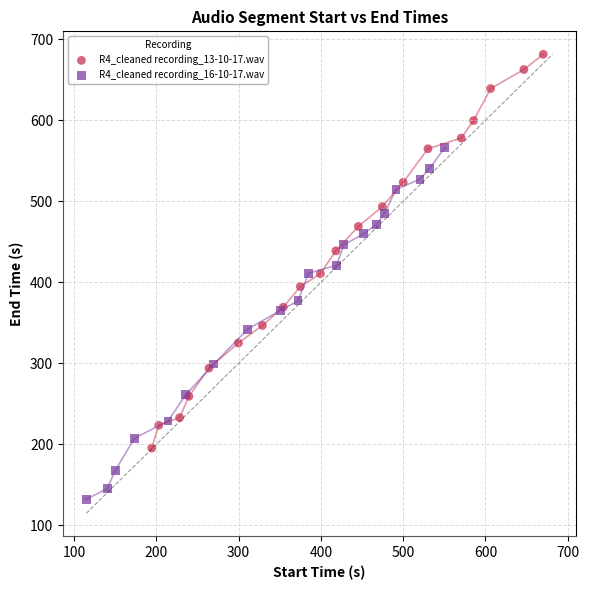

What are all the series names shown in the legend?

R4_cleaned recording_13-10-17.wav, R4_cleaned recording_16-10-17.wav